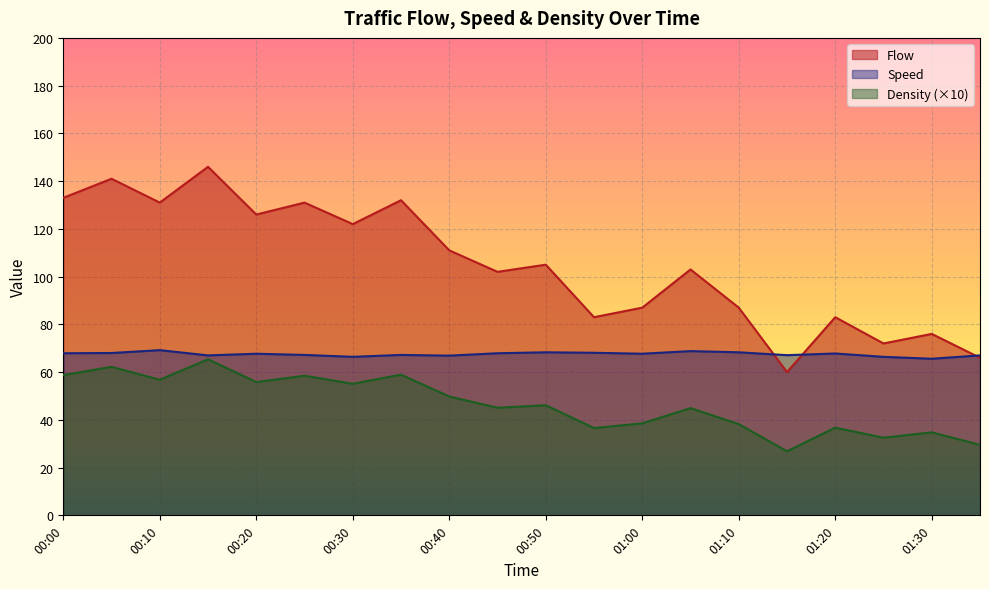

Rank the series at 01:30 from highest to lowest value.

Flow, Speed, Density (×10)